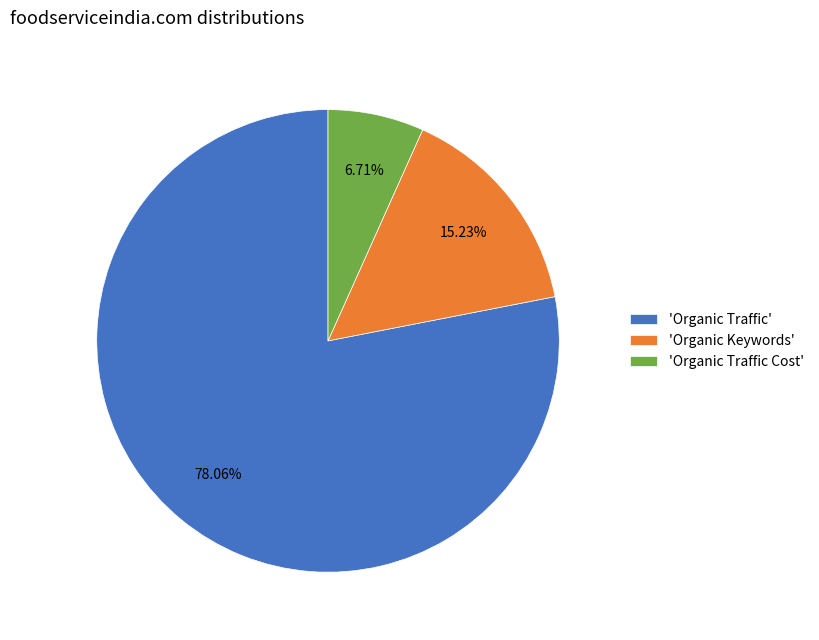

Is the sum of 'Organic Keywords' and 'Organic Traffic Cost' greater than half?

No